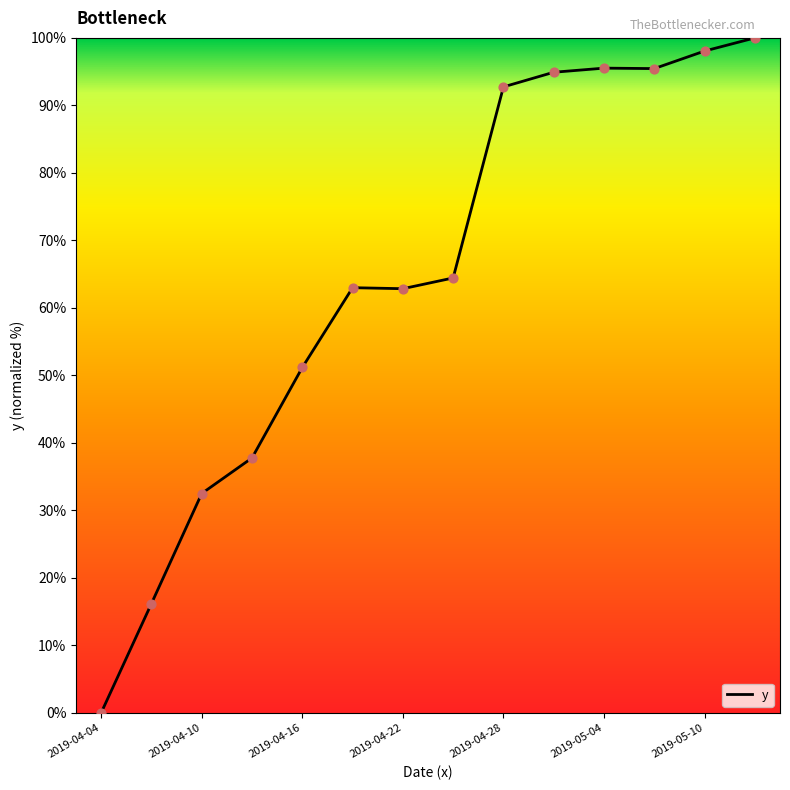

What is the maximum value shown in the chart?

100.0